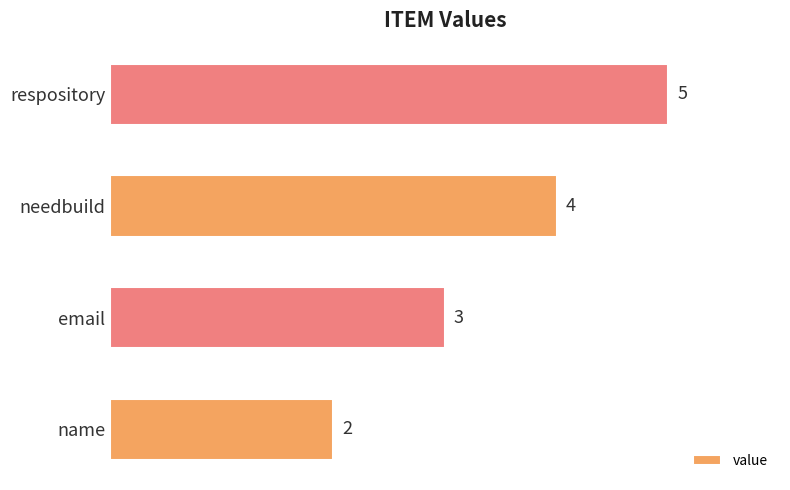

What is the sum of the values at needbuild and email?

7